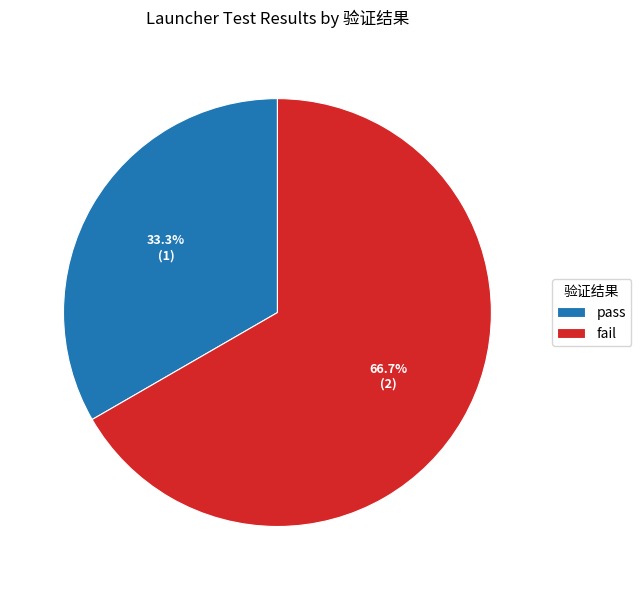

Is it true that pass is 25% of the pie?

False